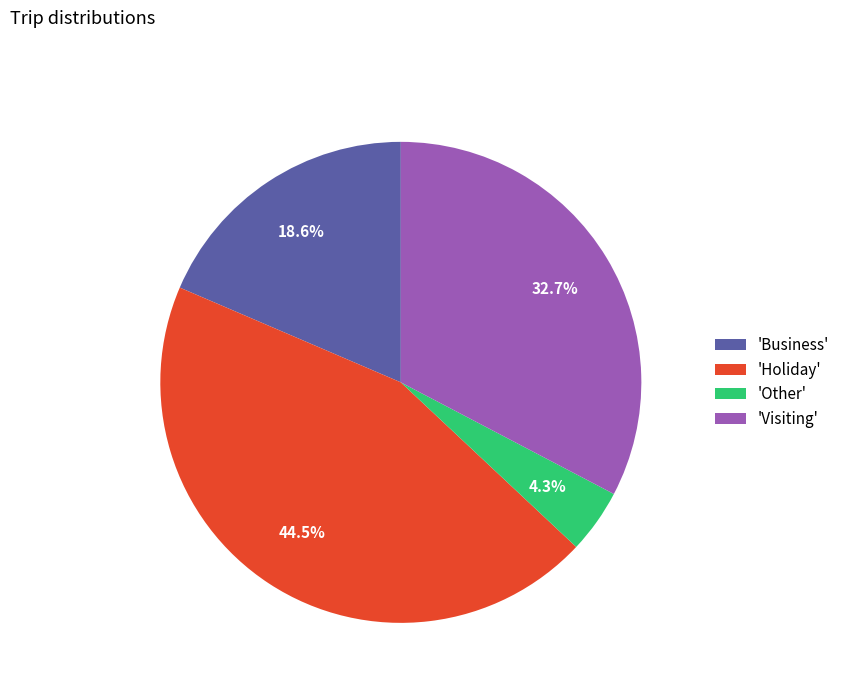

How many segments does this pie chart have?

4